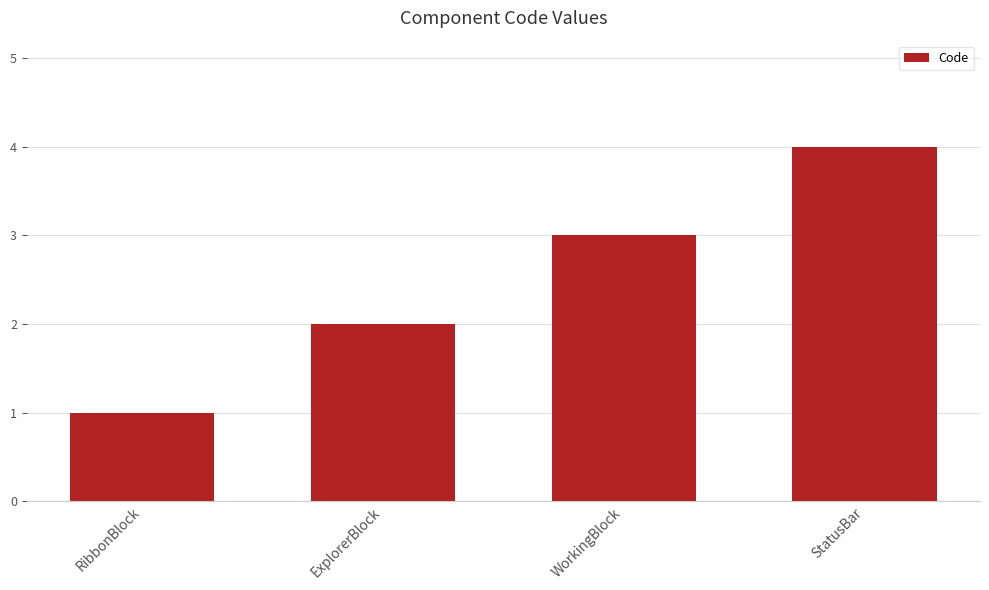

True or false: the data shows 4 at StatusBar.

True